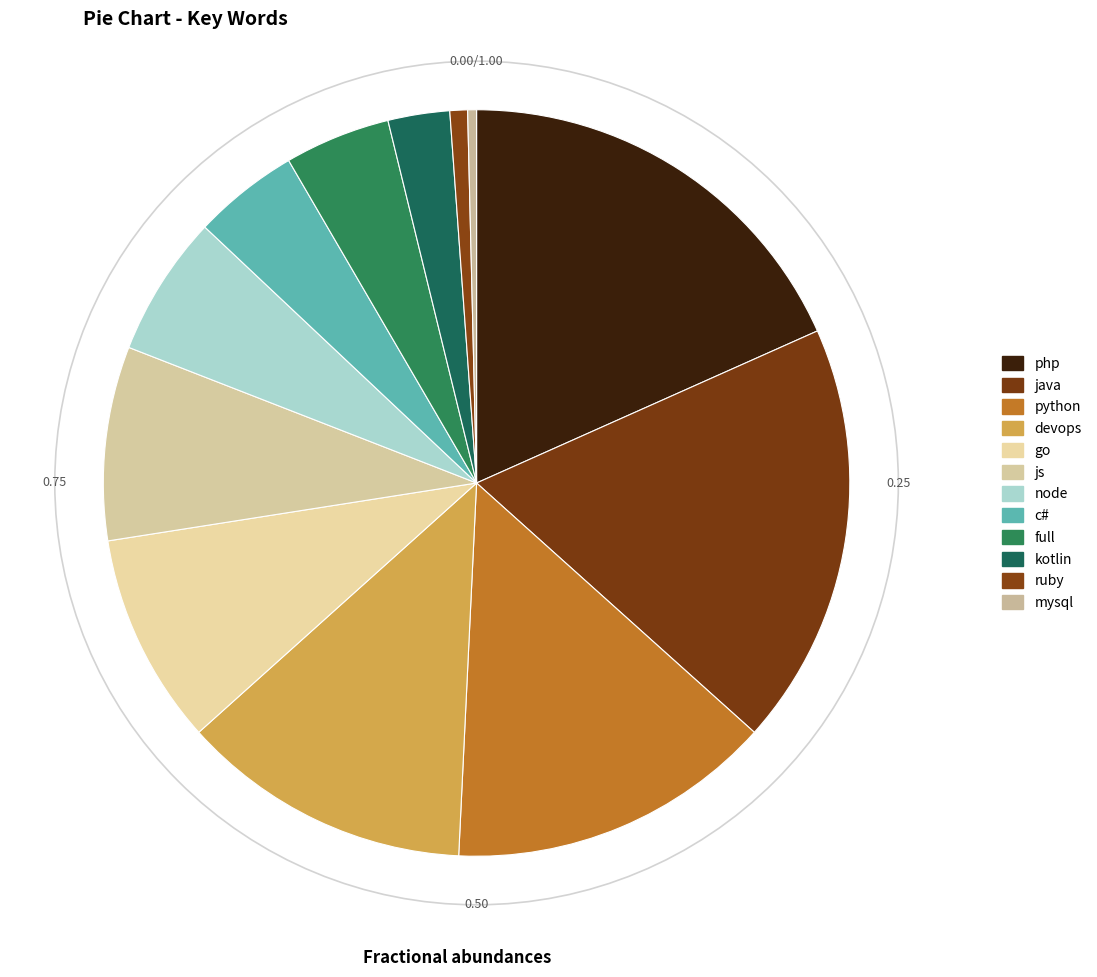

Count the number of slices in the pie.

12